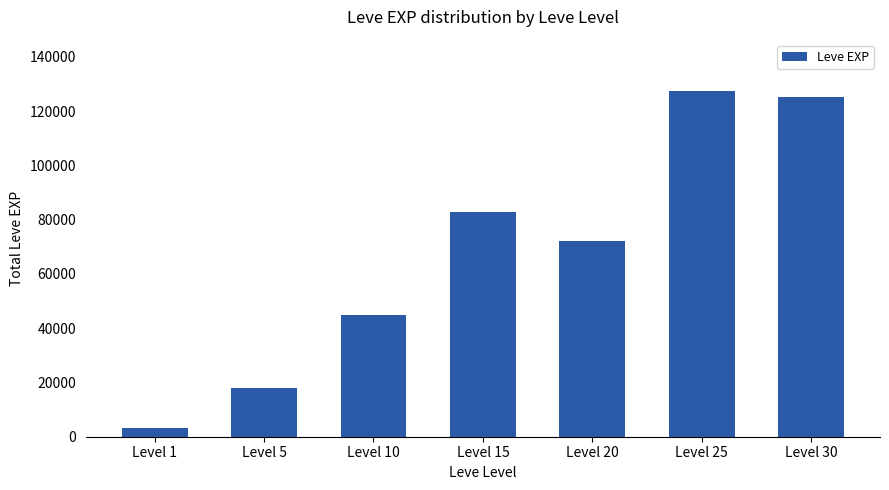

What is the difference between the second highest and second lowest values?

107220